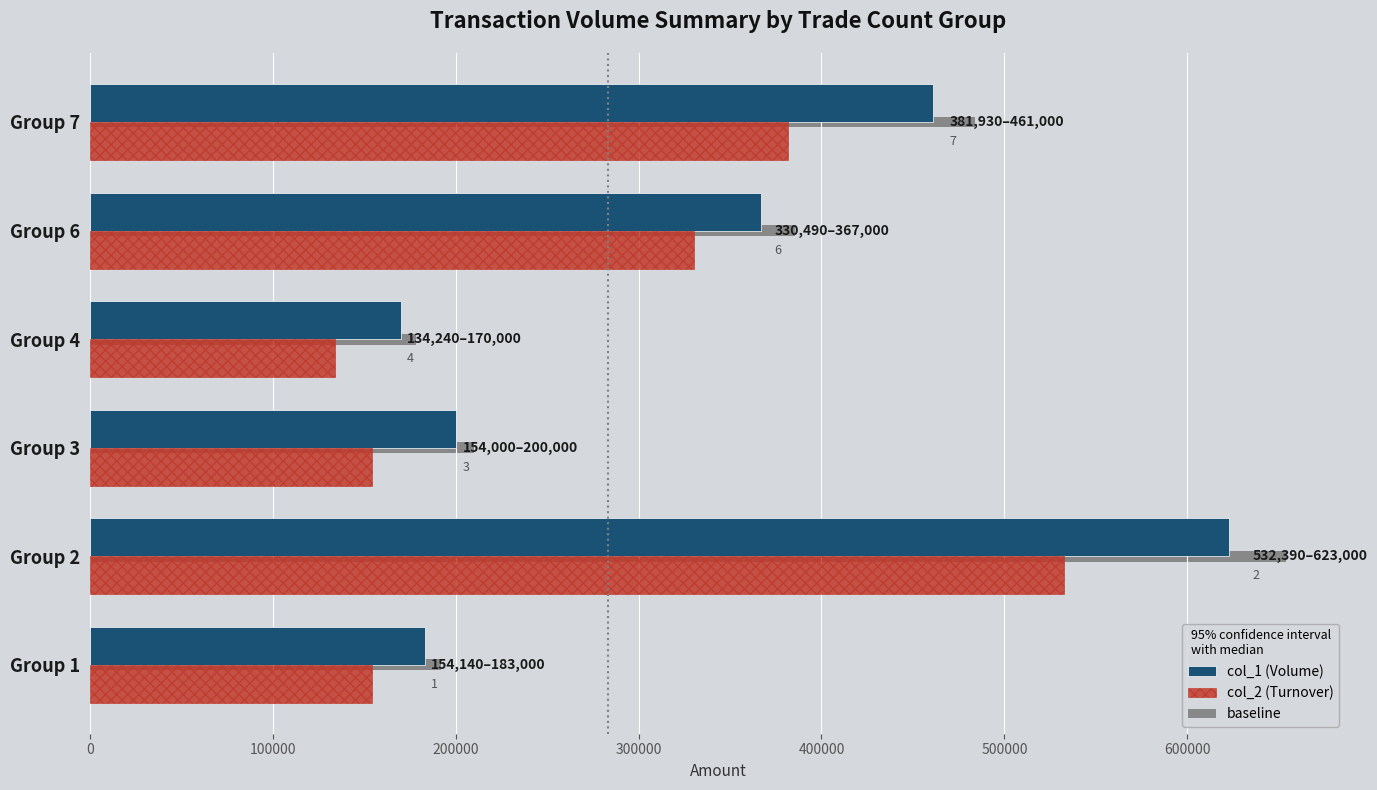

Rank the categories by baseline value from highest to lowest.

Group 2, Group 7, Group 6, Group 3, Group 1, Group 4